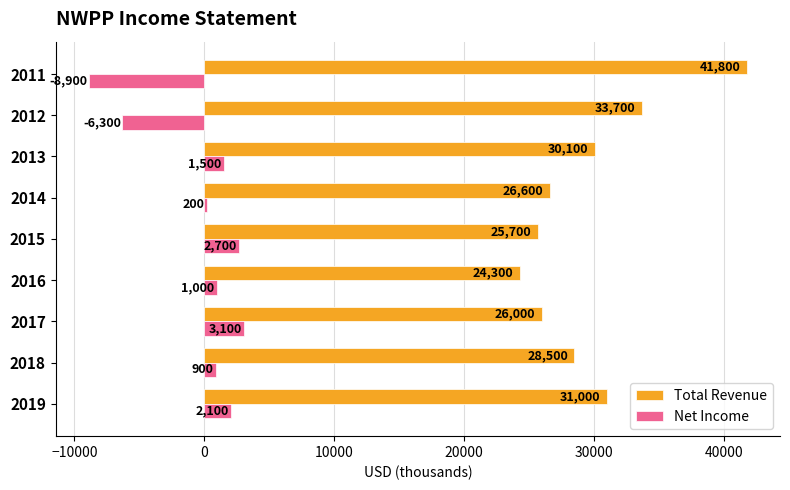

Which series has the largest total across all categories?

Total Revenue